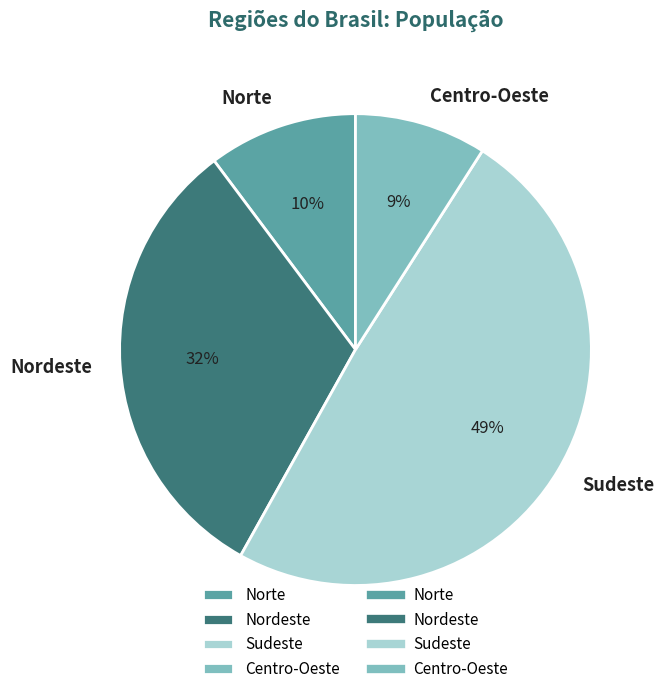

Rank the categories by value from lowest to highest.

Centro-Oeste, Norte, Nordeste, Sudeste